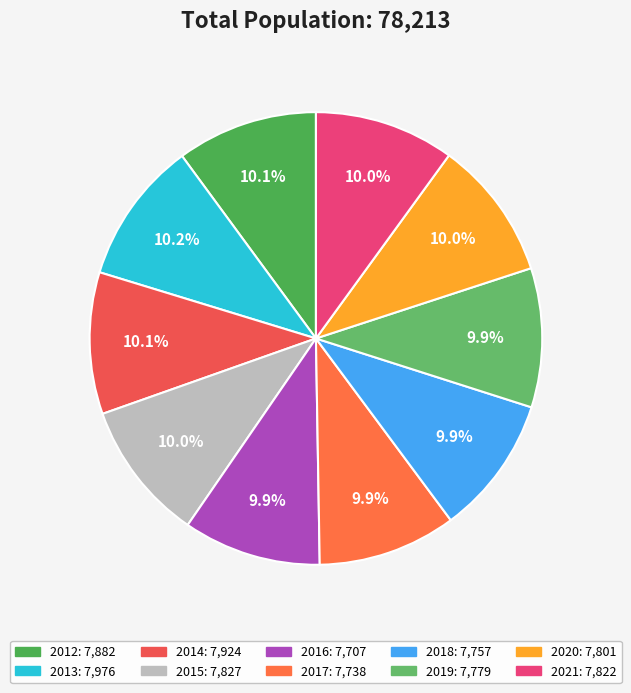

Is there a majority slice in this chart?

No